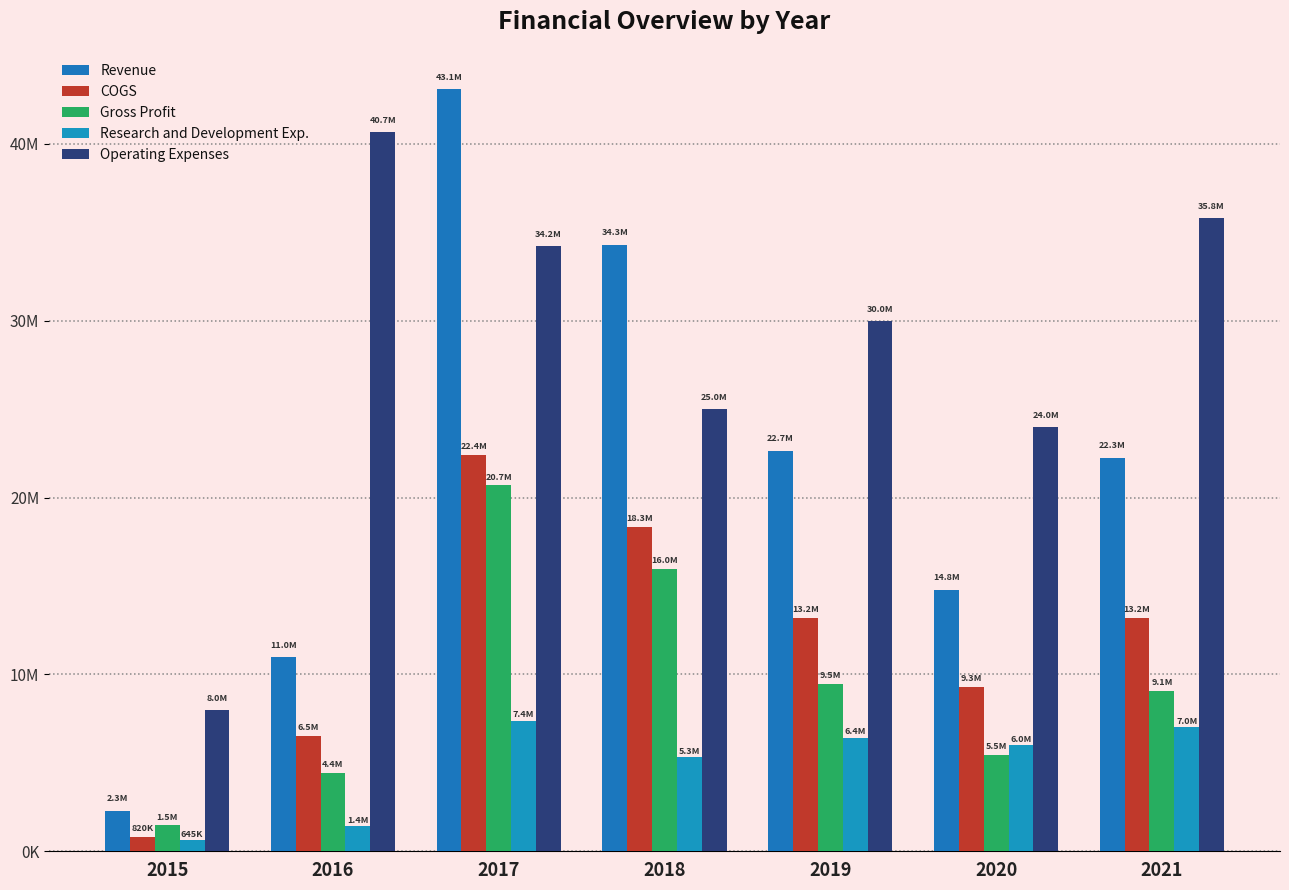

What is the average value of the Revenue series?

21470949